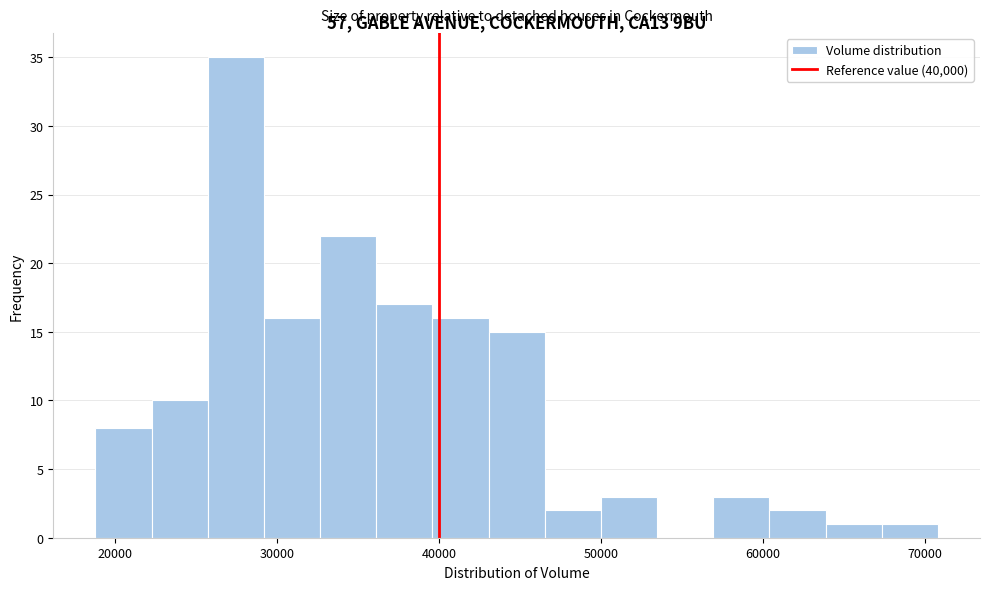

Read against the x-axis, roughly where is the centre of the tallest bar?

27000